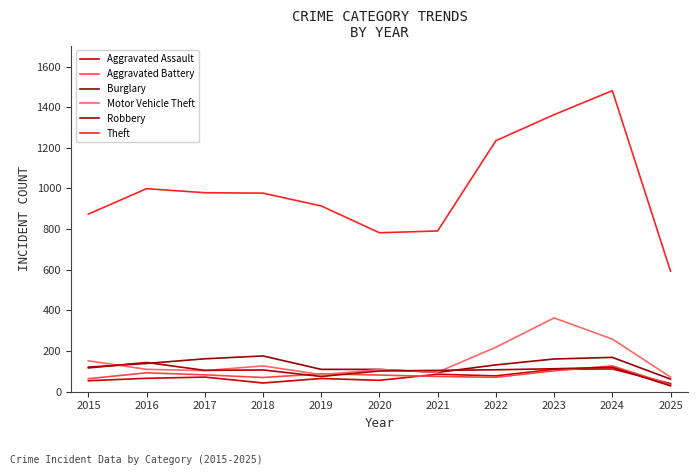

Read the Aggravated Assault value at 2024, to the nearest 10.

110